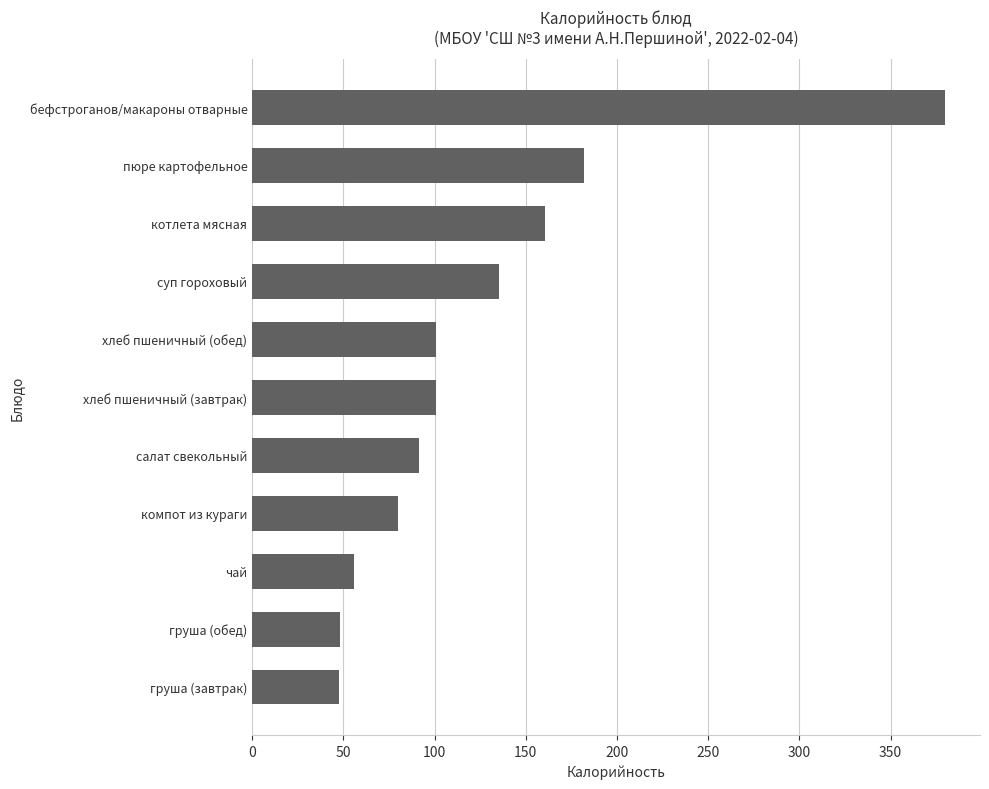

Which category has the highest value across all series?

бефстроганов/макароны отварные